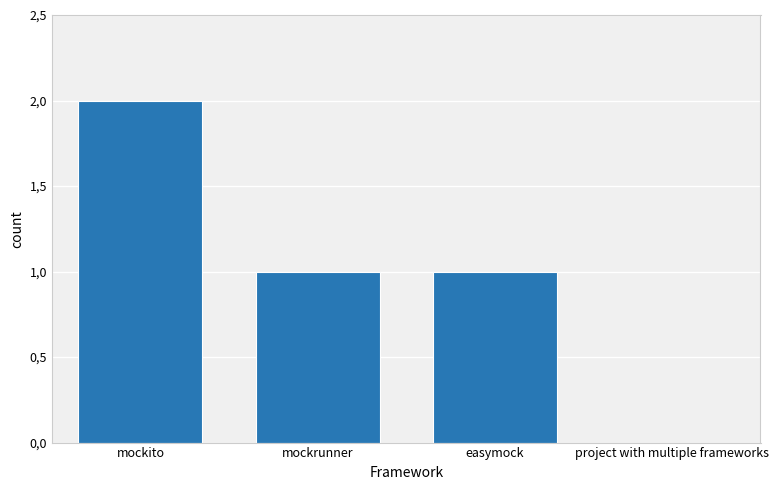

What is the value of the 2nd bar from the left?

1